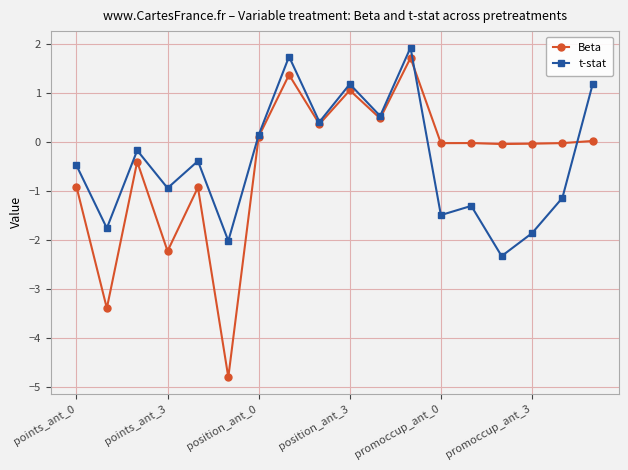

True or false: Beta and t-stat intersect in this chart.

True